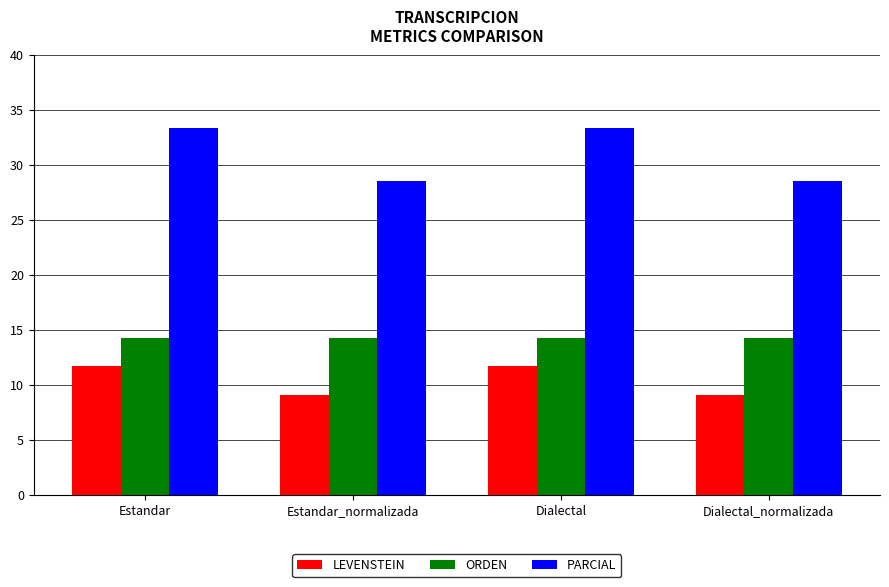

What is the spread (max minus min) of values at Dialectal_normalizada?

19.5